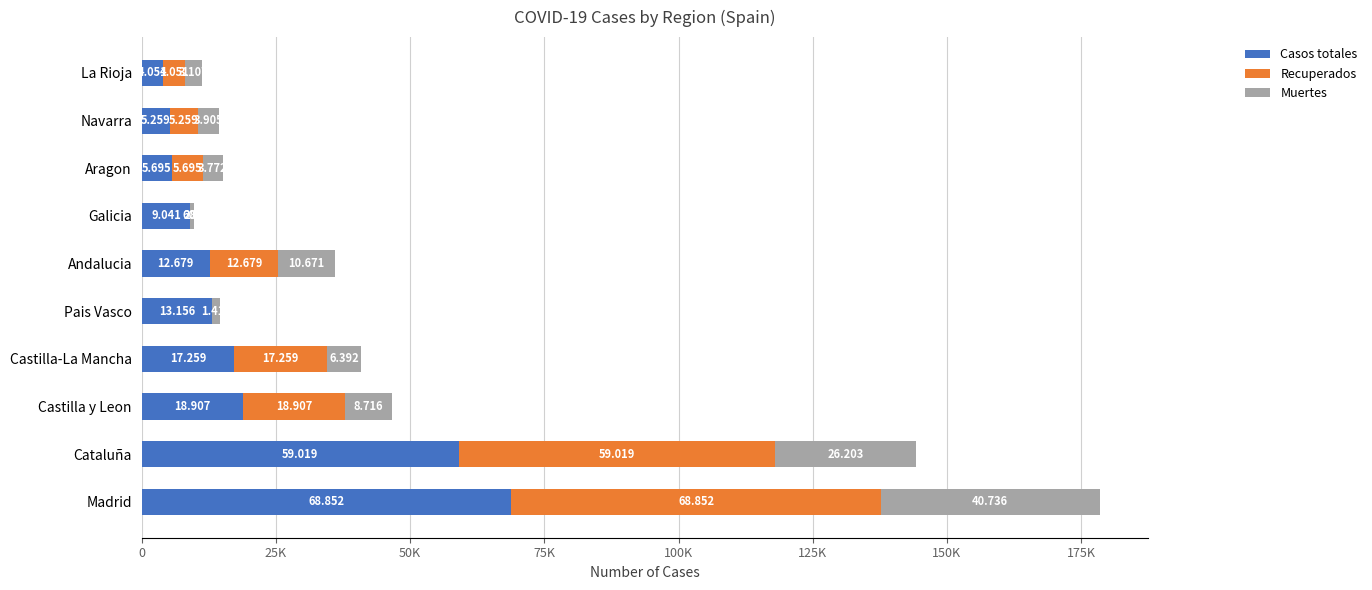

What is the difference between the second highest and minimum values in the Casos totales series?

54968